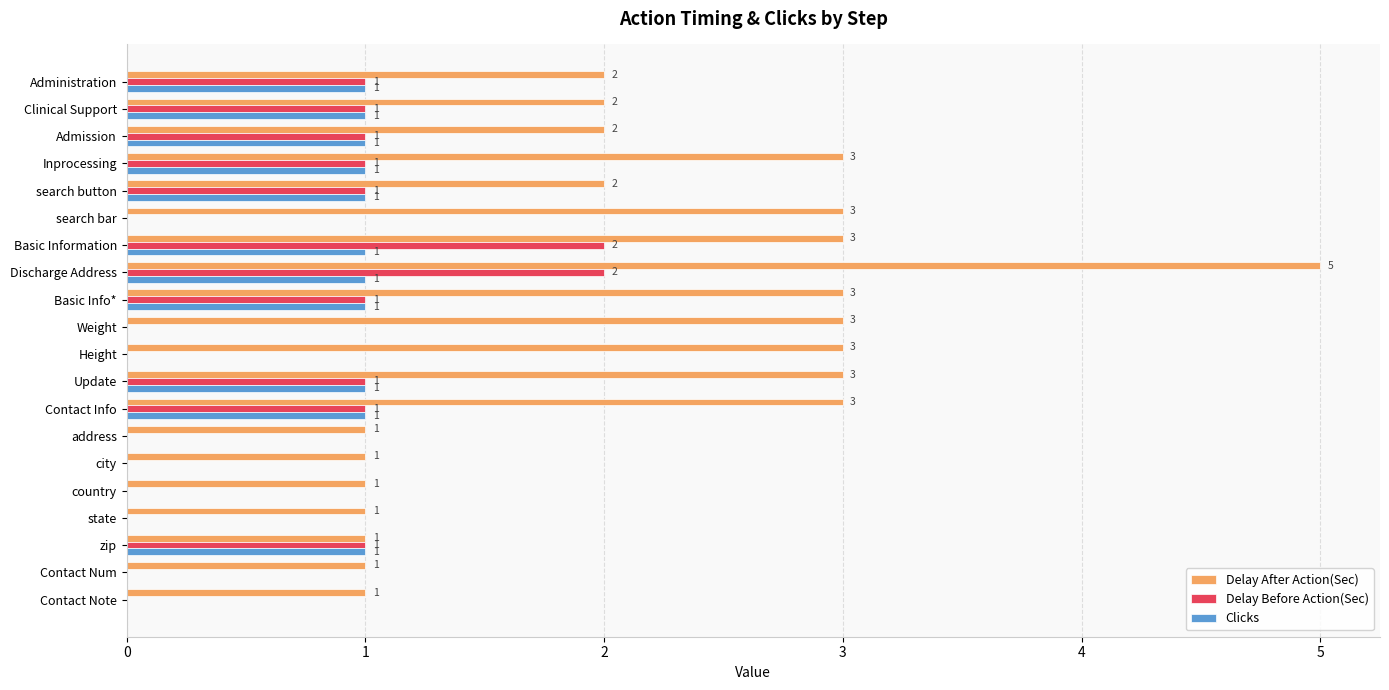

True or false: Delay After Action(Sec) has a value of 5 at Basic Info*.

False